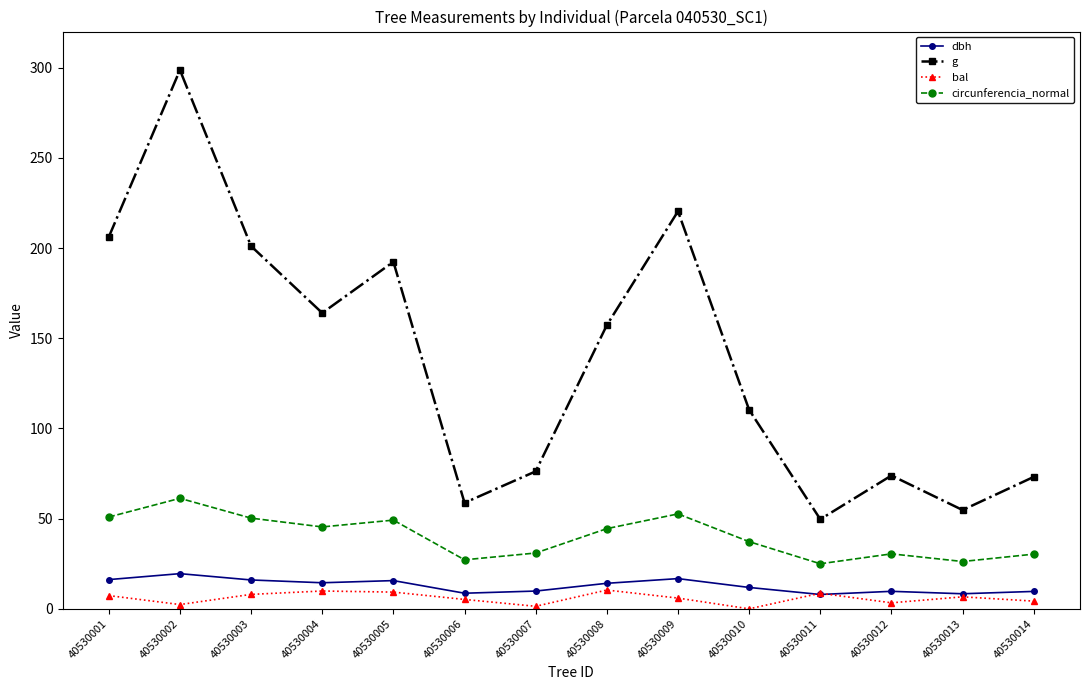

What is the difference between the highest and lowest values at 40530006?

53.6